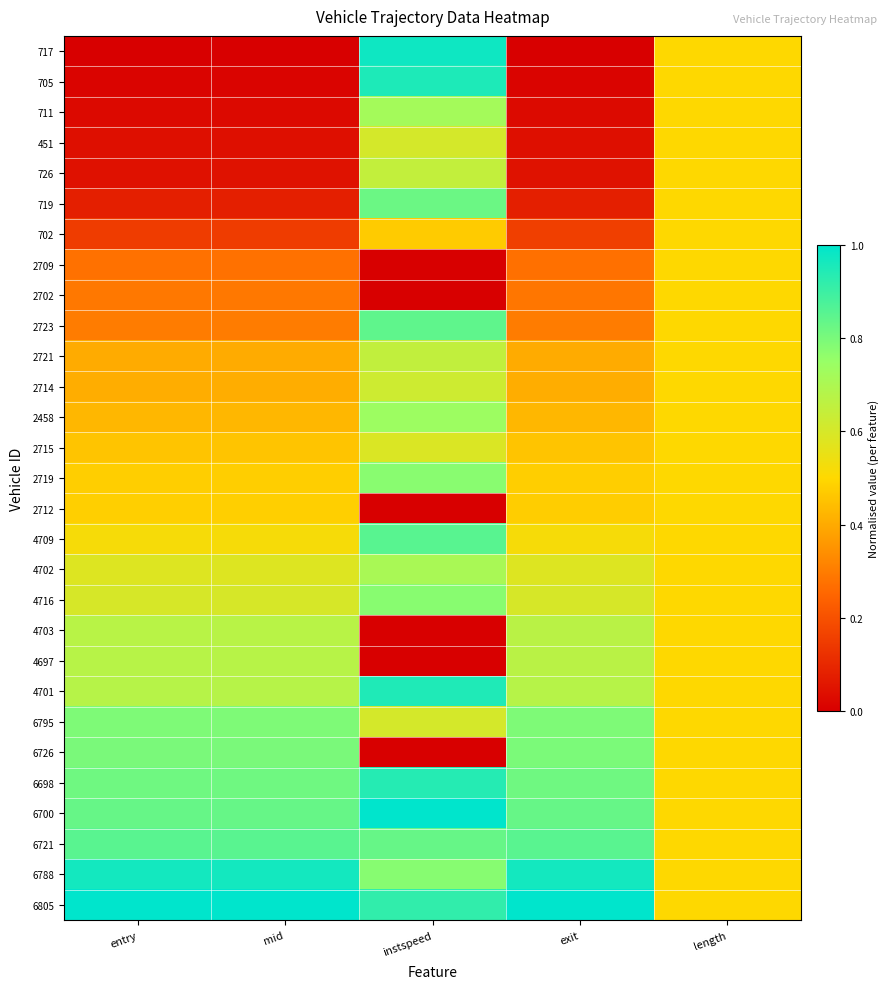

Which category has the lowest value across all series?

entry